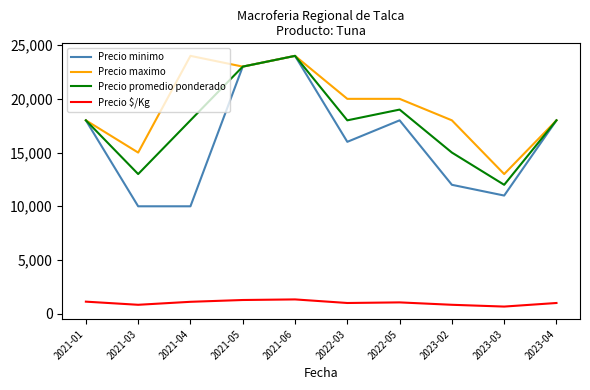

What is the total value across all series at 2021-04?

53111